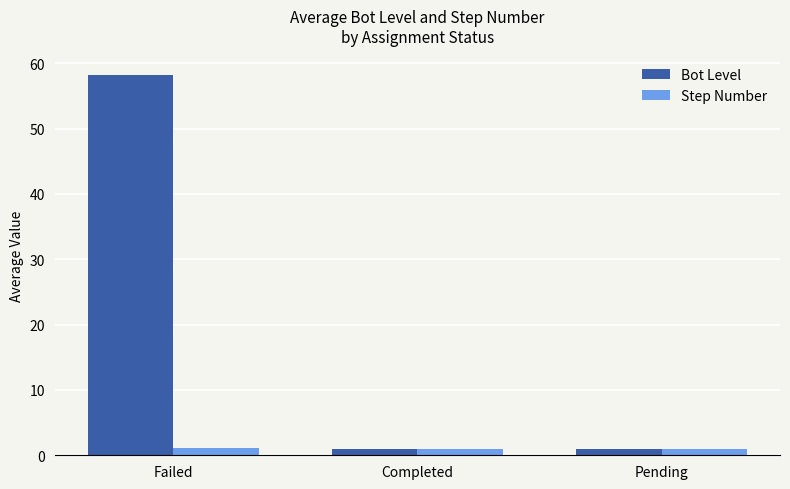

List the series in order of their overall mean, highest first.

Bot Level, Step Number